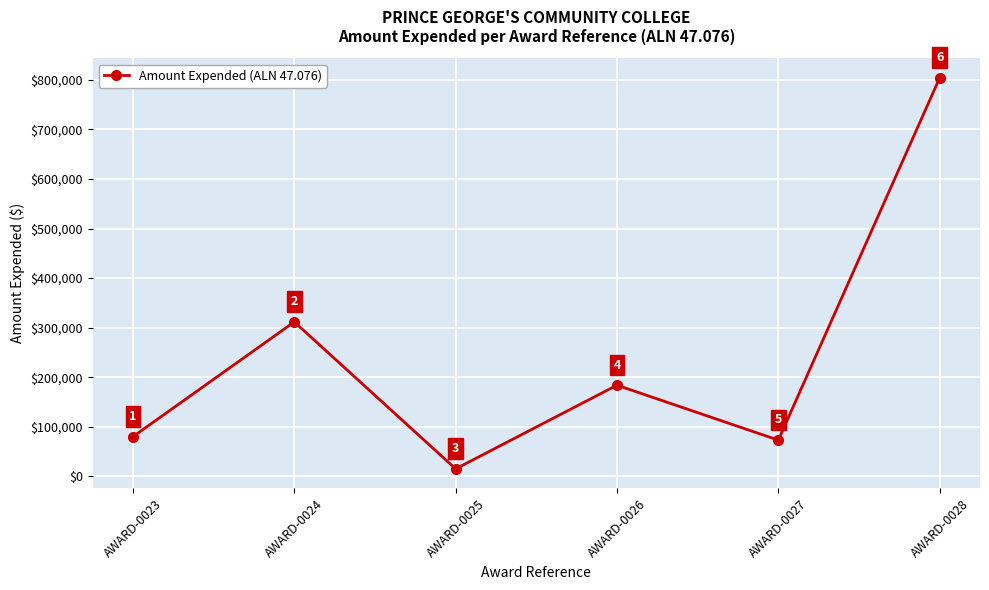

What is the difference between the second highest and second lowest values?

238508